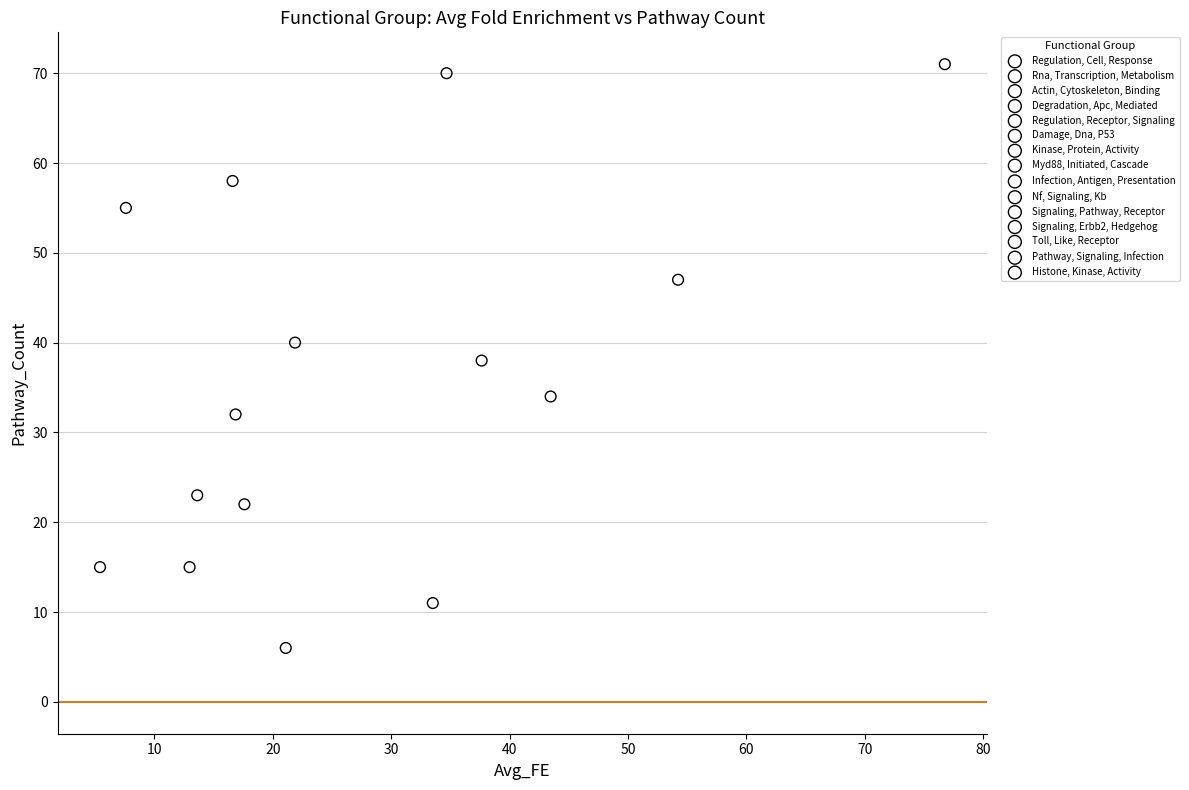

What are all the series names shown in the legend?

Regulation, Cell, Response, Rna, Transcription, Metabolism, Actin, Cytoskeleton, Binding, Degradation, Apc, Mediated, Regulation, Receptor, Signaling, Damage, Dna, P53, Kinase, Protein, Activity, Myd88, Initiated, Cascade, Infection, Antigen, Presentation, Nf, Signaling, Kb, Signaling, Pathway, Receptor, Signaling, Erbb2, Hedgehog, Toll, Like, Receptor, Pathway, Signaling, Infection, Histone, Kinase, Activity